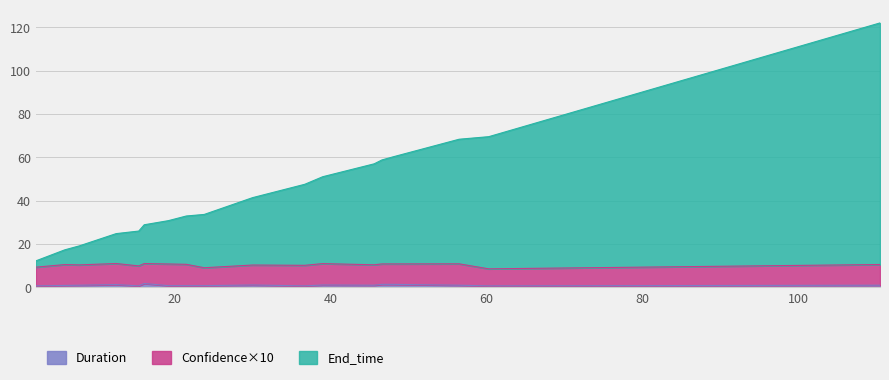

Is it true that End_time equals 3.5 at 2.2?

False